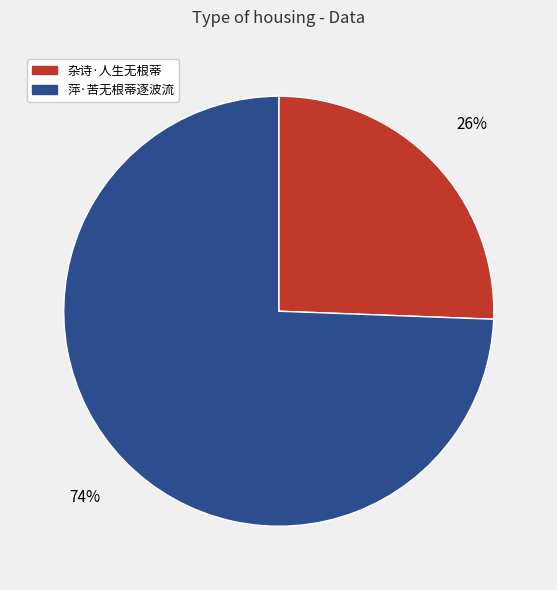

Which has a higher value, 杂诗·人生无根蒂 or 萍·苦无根蒂逐波流?

萍·苦无根蒂逐波流